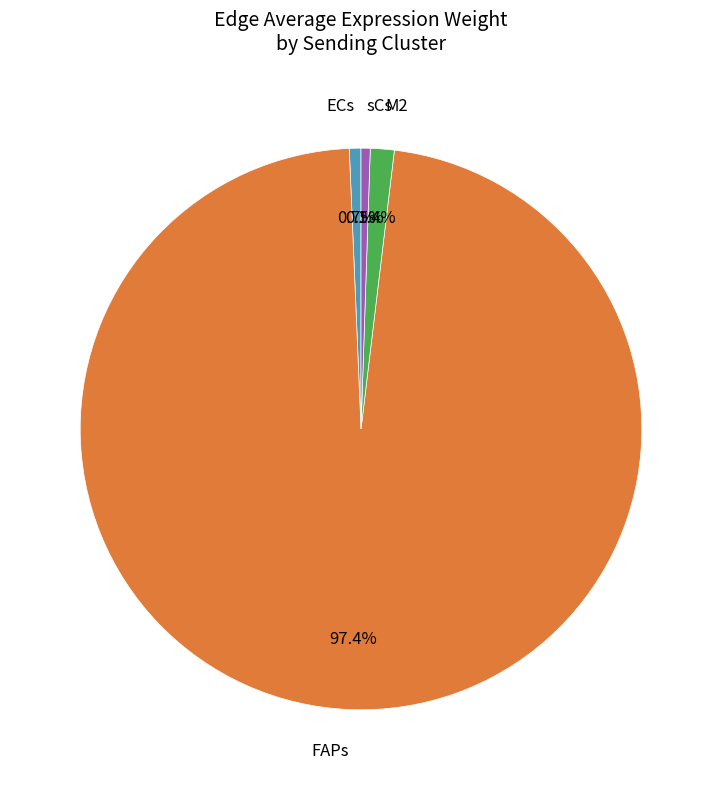

Combined, do ECs and M2 account for over 50%?

No